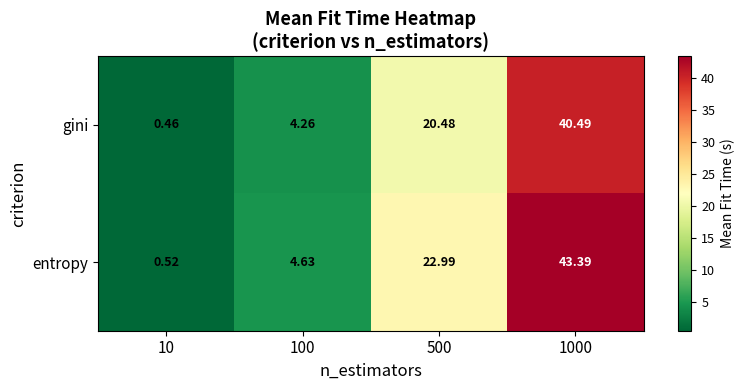

Which series changed the most between 10 and 1000?

entropy